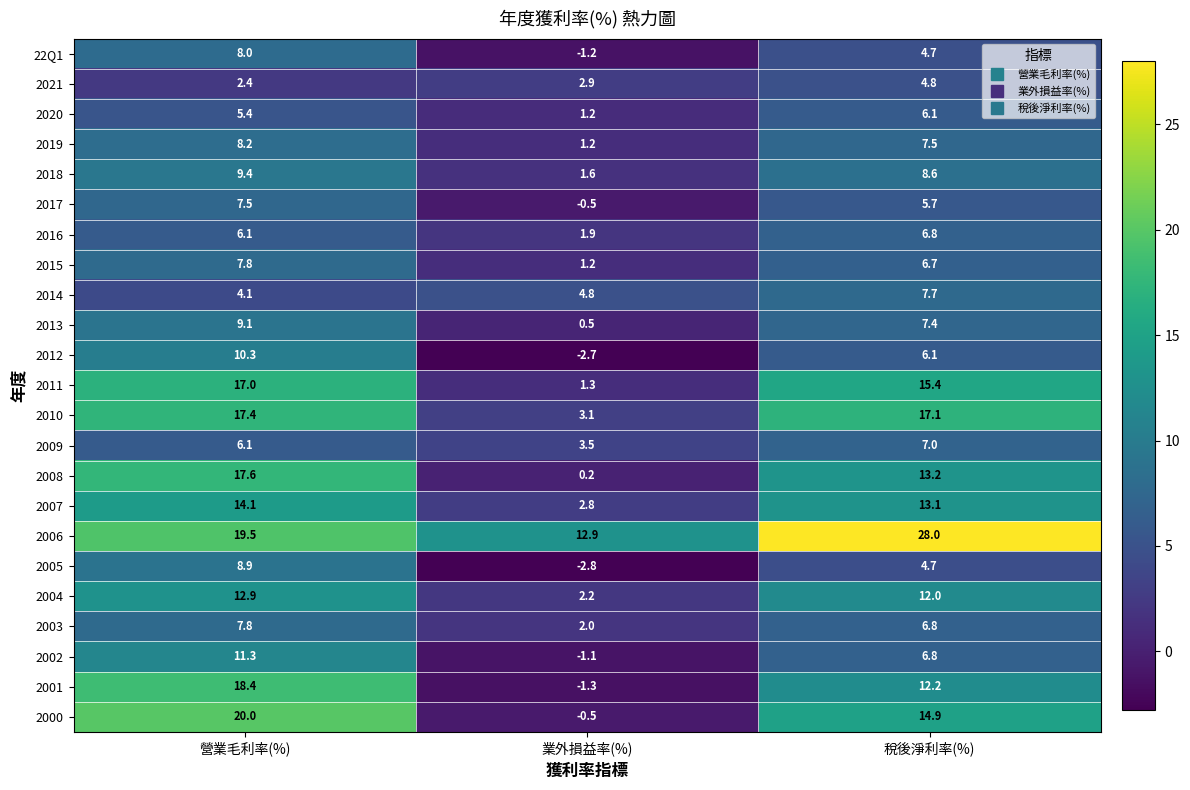

What is the maximum value shown in the chart?

28.0